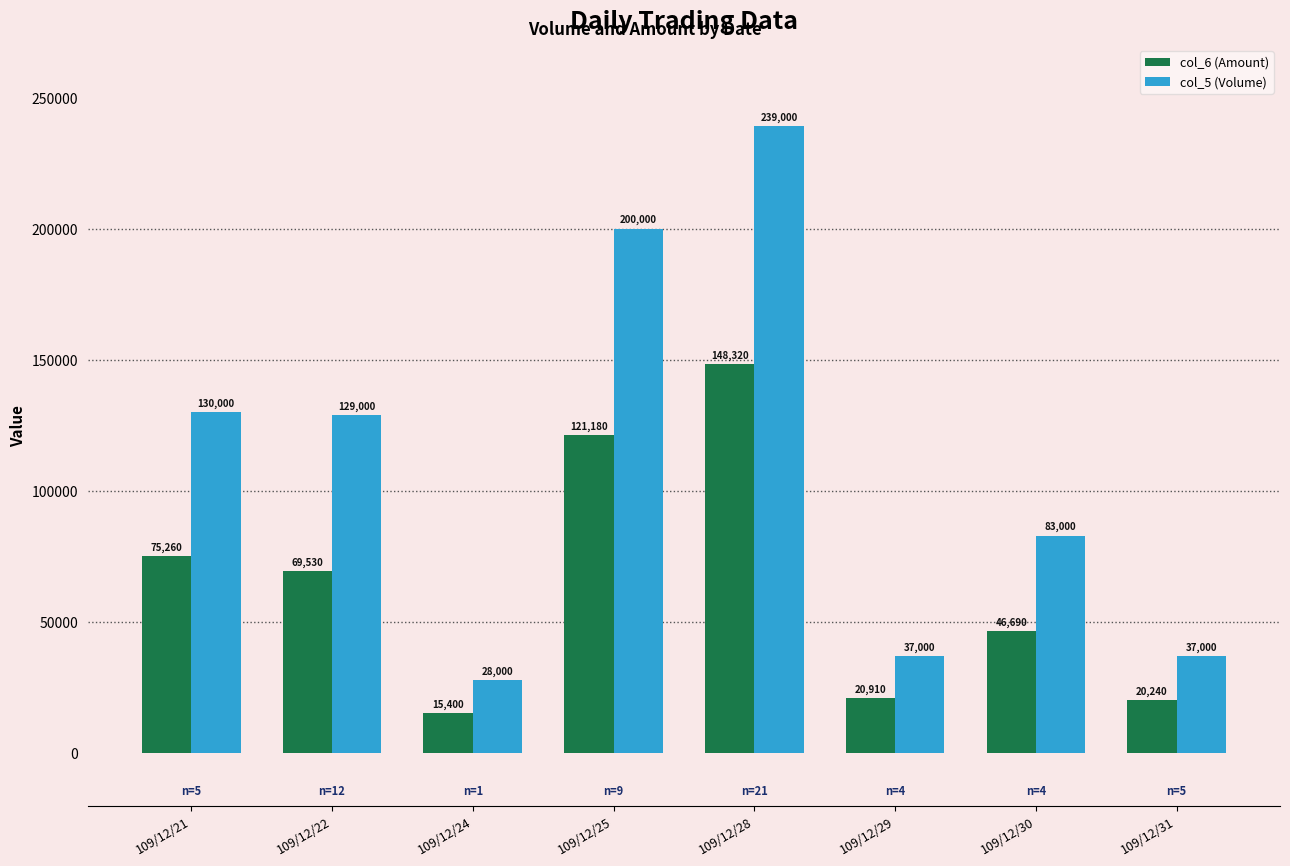

Count the number of data series in this chart.

2